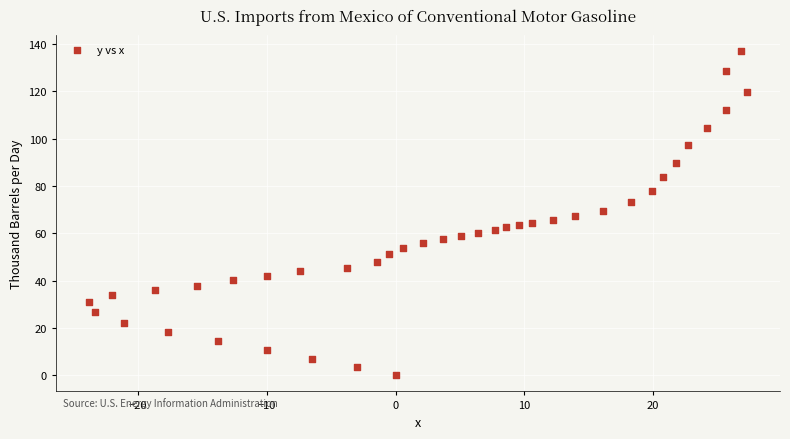

What is the range of Y values (max minus min)?

136.8